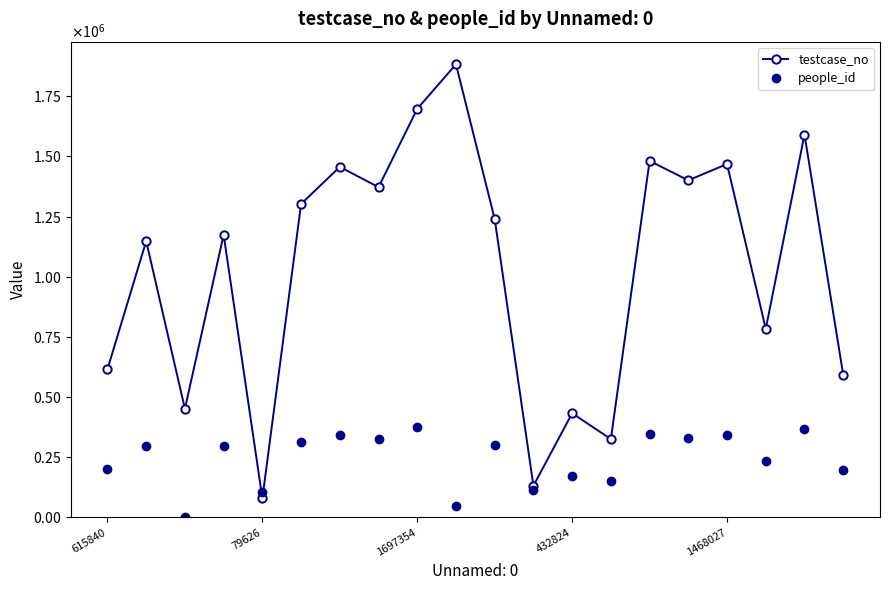

Is this an area chart (filled region under the line)?

No